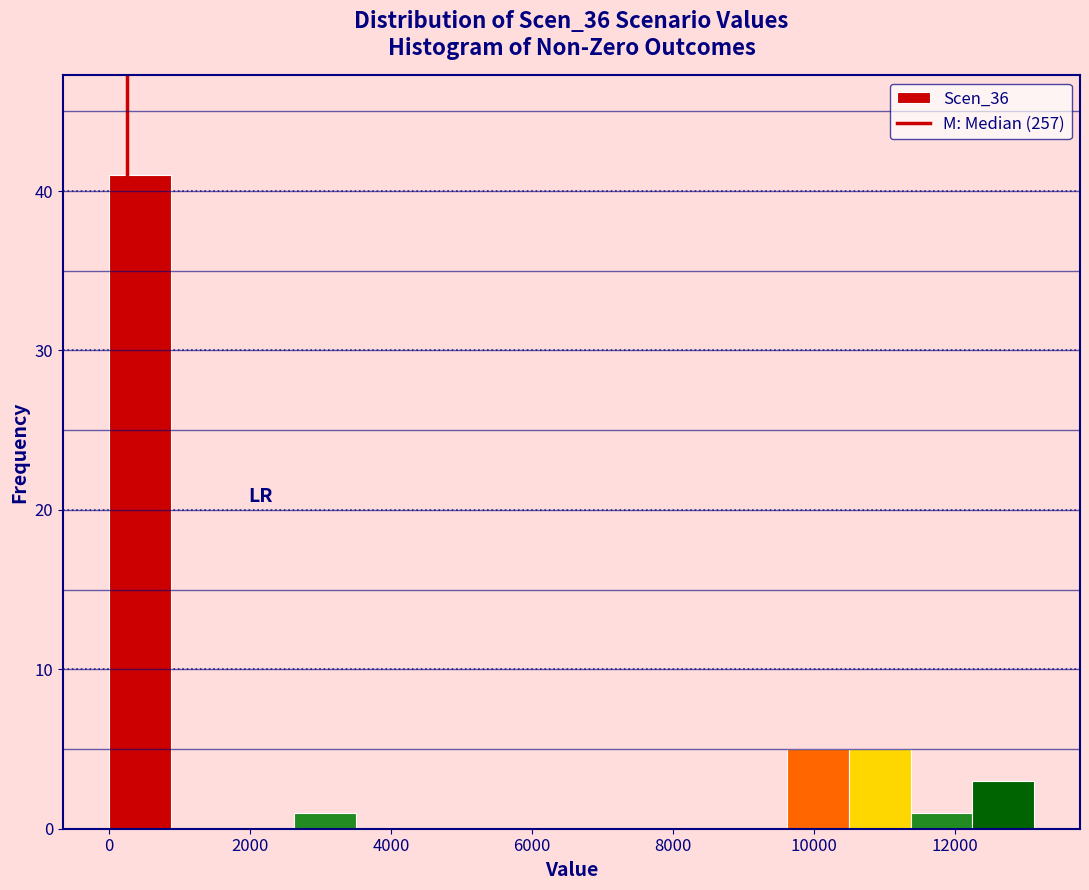

Reading left to right, transcribe this chart: for each bar, give the range it covers on the x-axis and its height. Neither the bar edges nor the heights are printed on the chart, so give them approximately, as read against the axes.

0 to 800: 41
800 to 1800: 0
1800 to 2600: 0
2600 to 3400: 1
3400 to 4400: 0
4400 to 5200: 0
5200 to 6200: 0
6200 to 7000: 0
7000 to 7800: 0
7800 to 8800: 0
8800 to 9600: 0
9600 to 10400: 5
10400 to 11400: 5
11400 to 12200: 1
12200 to 13200: 3